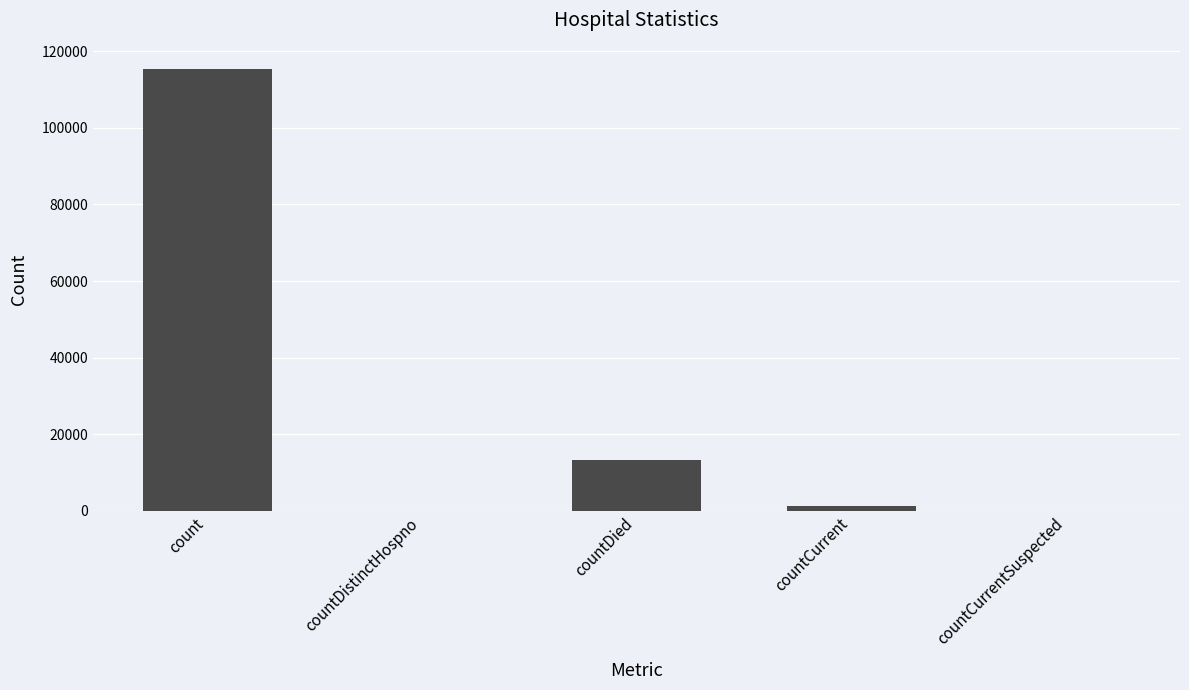

Count the number of categories in the chart.

5